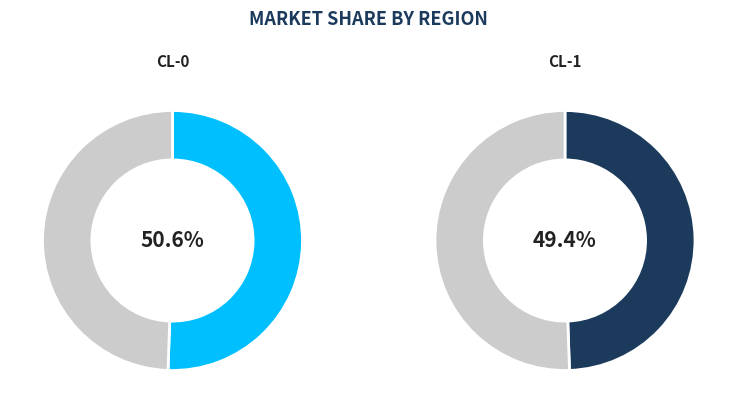

Which slice is the largest?

CL-0